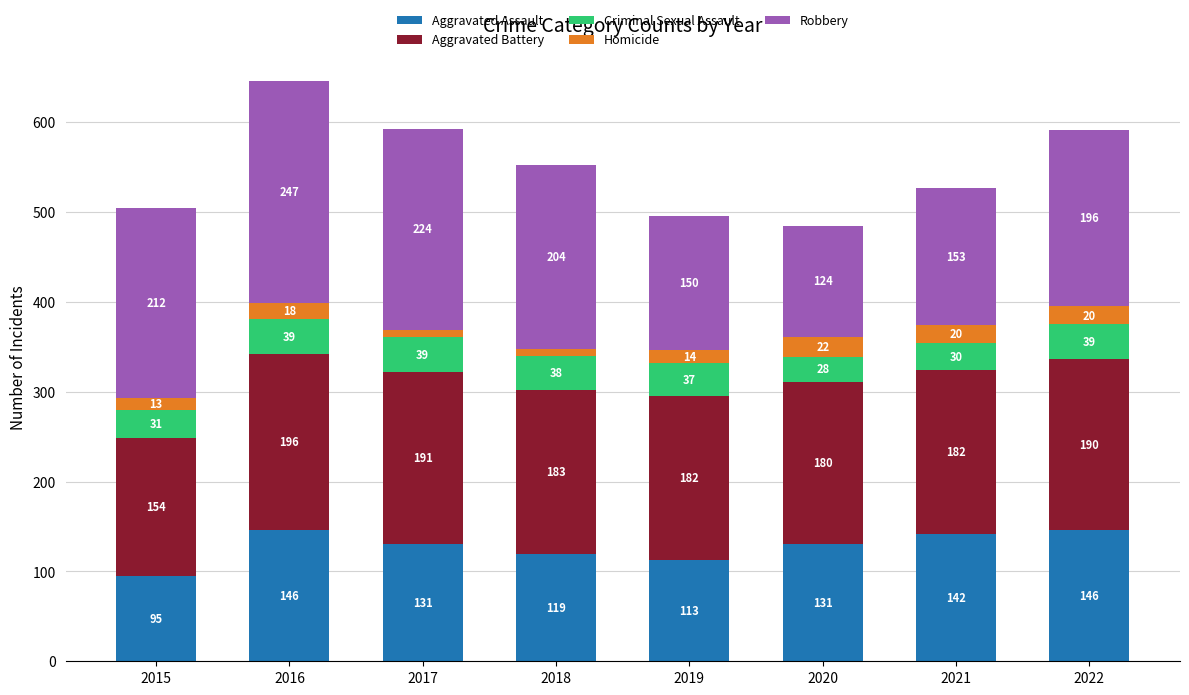

Does the chart contain any negative values?

No